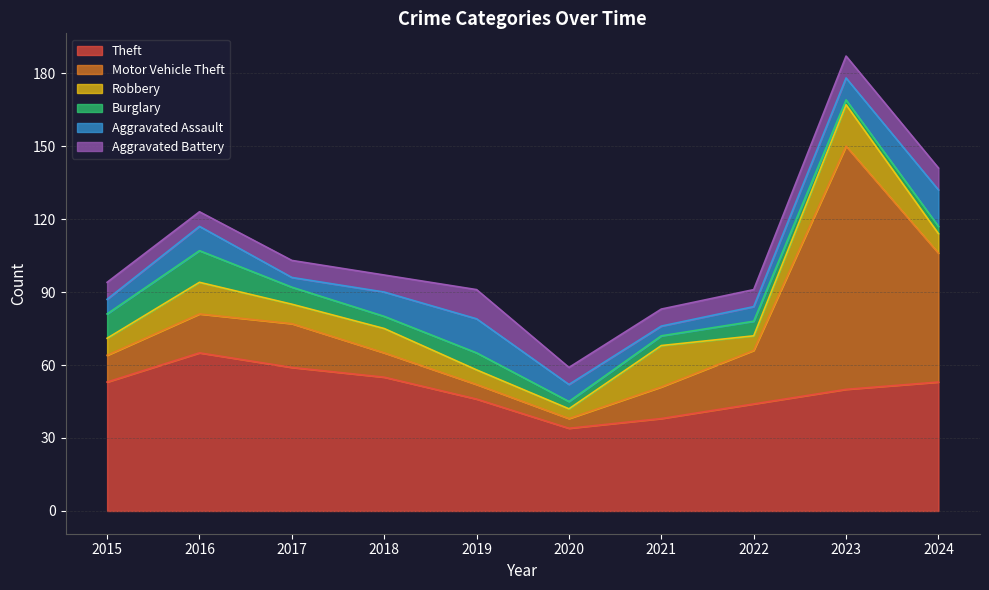

Which series changed the most between 2018 and 2023?

Motor Vehicle Theft